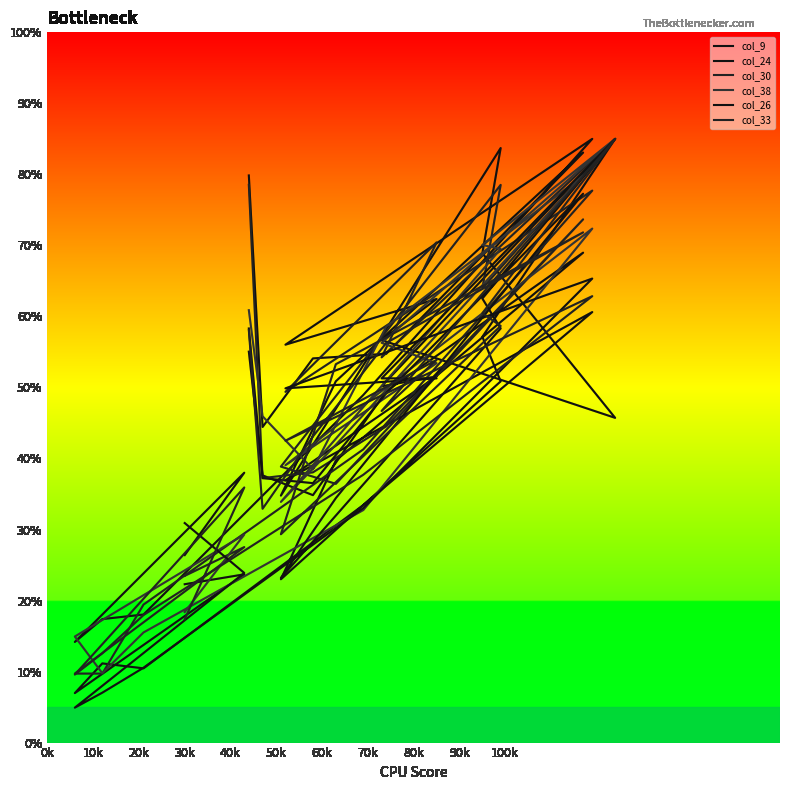

What is the spread (max minus min) of values at 60k?

15.9